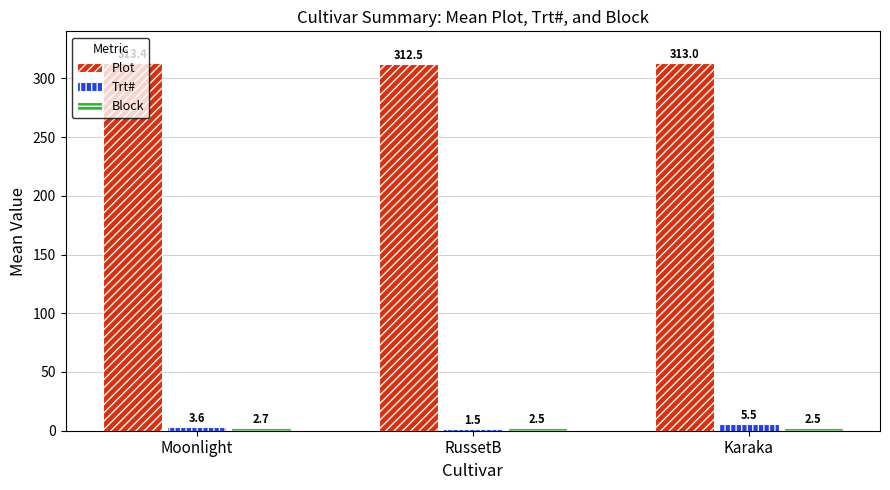

Rank the categories by Plot value from lowest to highest.

RussetB, Karaka, Moonlight